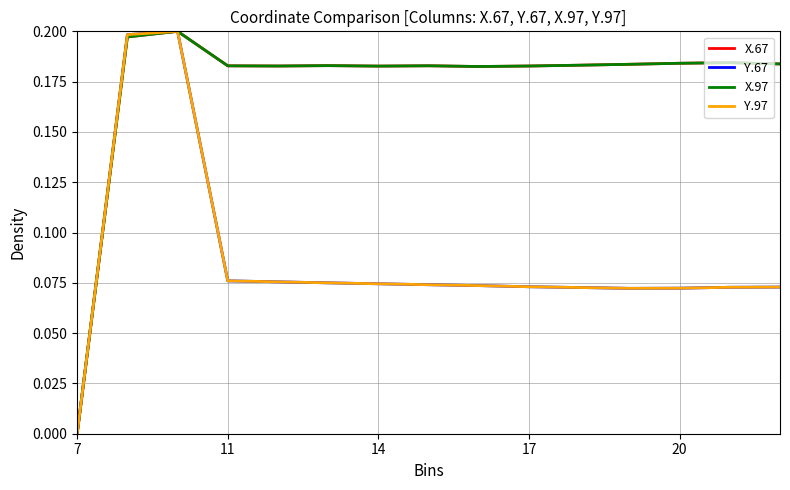

Is this an area chart (filled region under the line)?

No